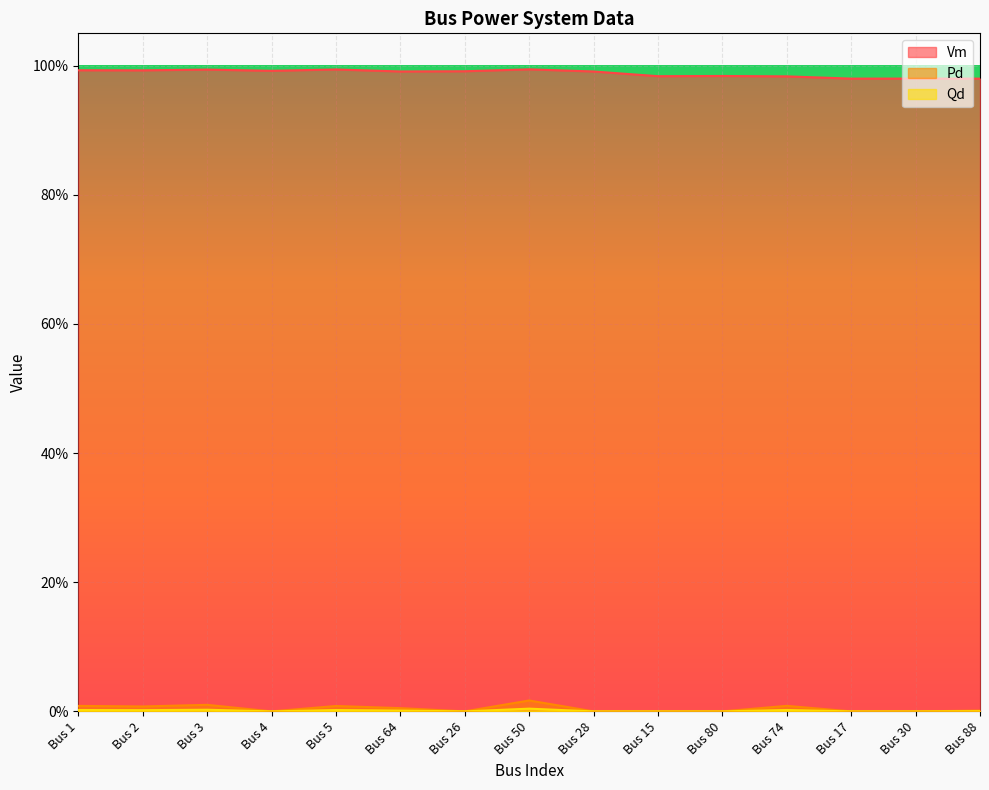

List the labels in order of Qd value, smallest first.

Bus 4, Bus 26, Bus 28, Bus 15, Bus 80, Bus 17, Bus 30, Bus 88, Bus 64, Bus 2, Bus 5, Bus 1, Bus 74, Bus 3, Bus 50